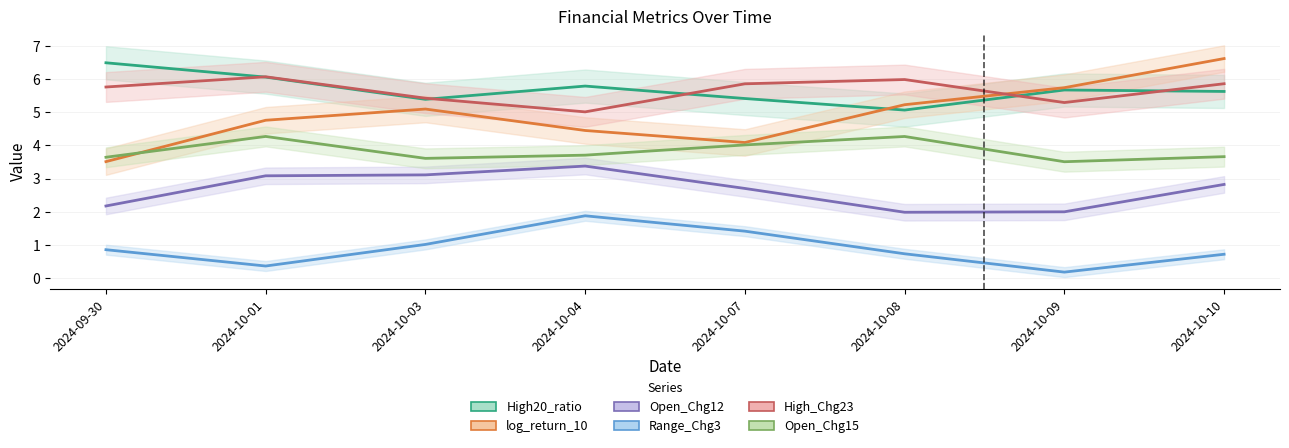

What is the difference between the highest and lowest values at 2024-10-03?

4.4